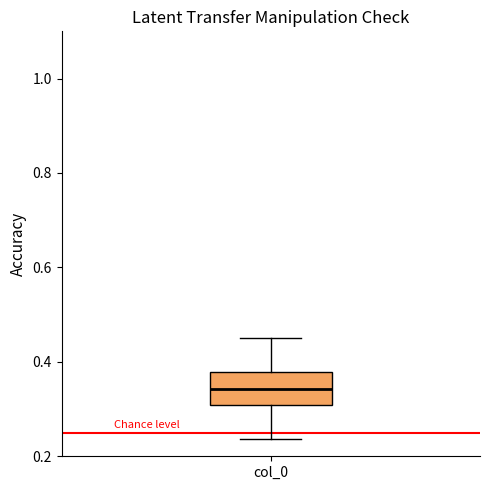

Where does the median line of the box for col_0 sit on the y-axis? The values are not printed on the chart, so give them approximately, as read against the axis.

0.34